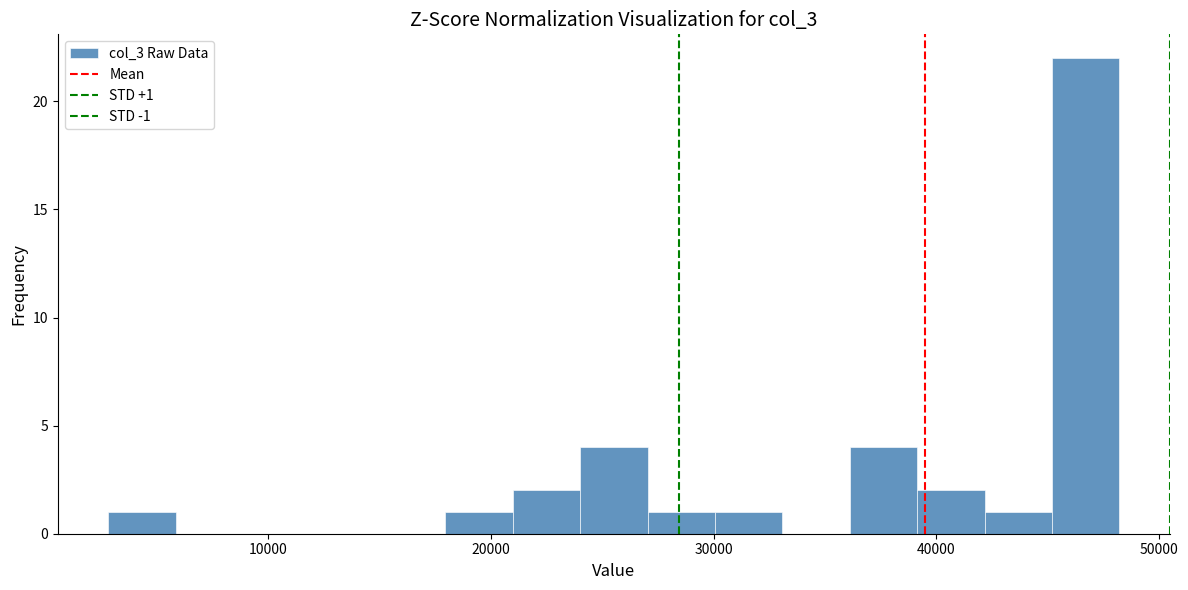

Around what value on the x-axis is the tallest bar? Give the approximate position of its centre, as read against the axis.

47000